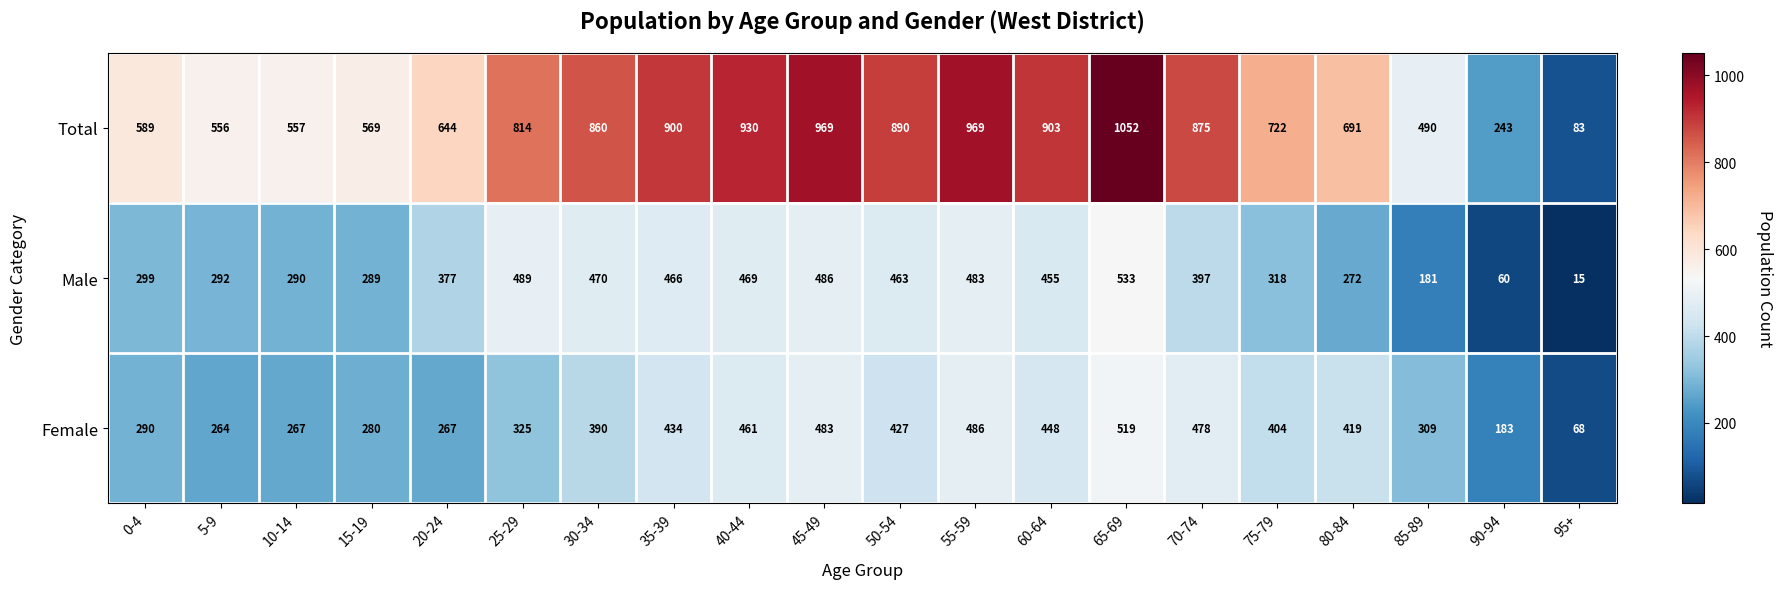

What is the difference between the Male values at 95+ and 0-4?

284